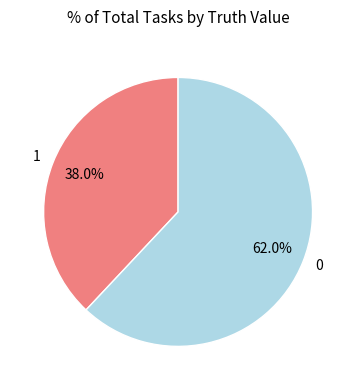

What is the total percentage of 0 and 1?

100.0%